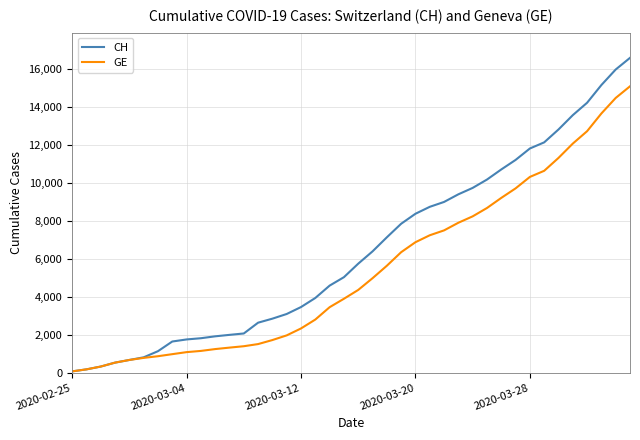

Which series has the largest total across all categories?

CH